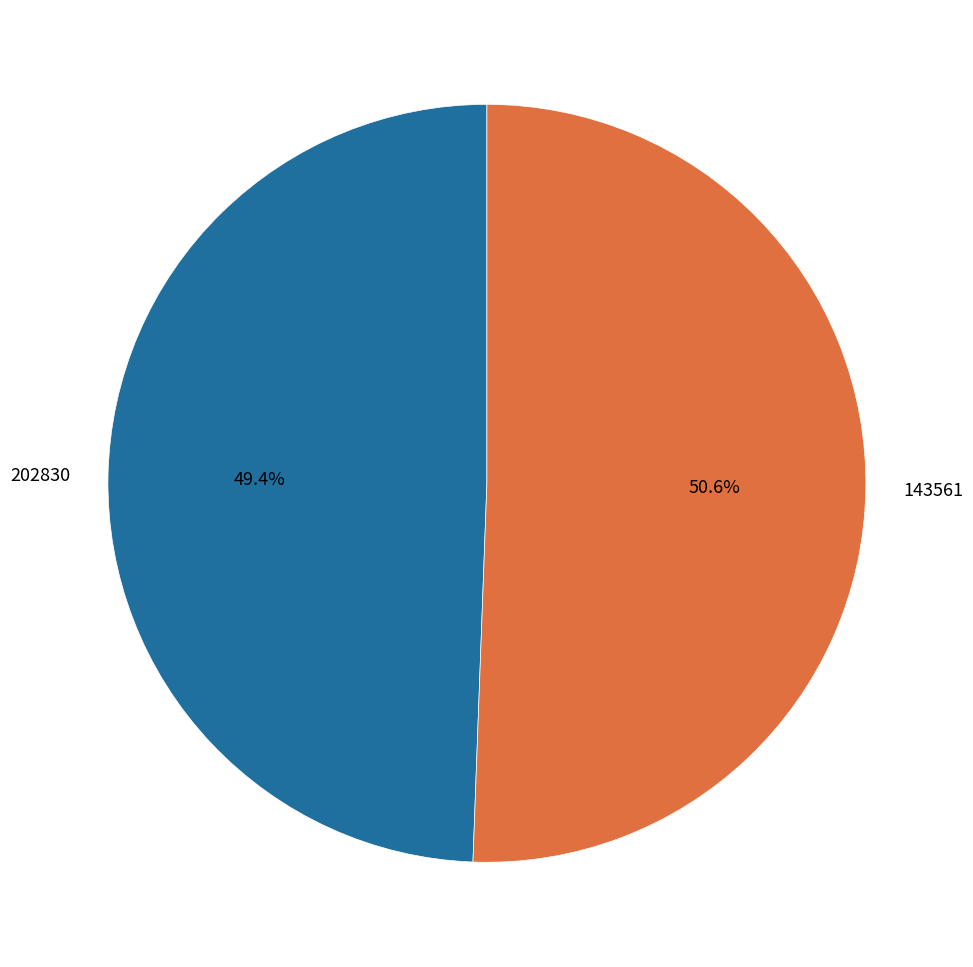

Count the number of slices in the pie.

2